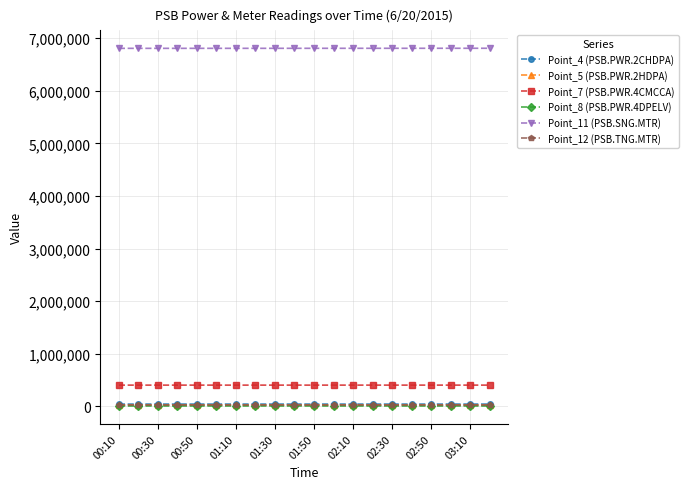

Which series has the largest total across all categories?

Point_11 (PSB.SNG.MTR)